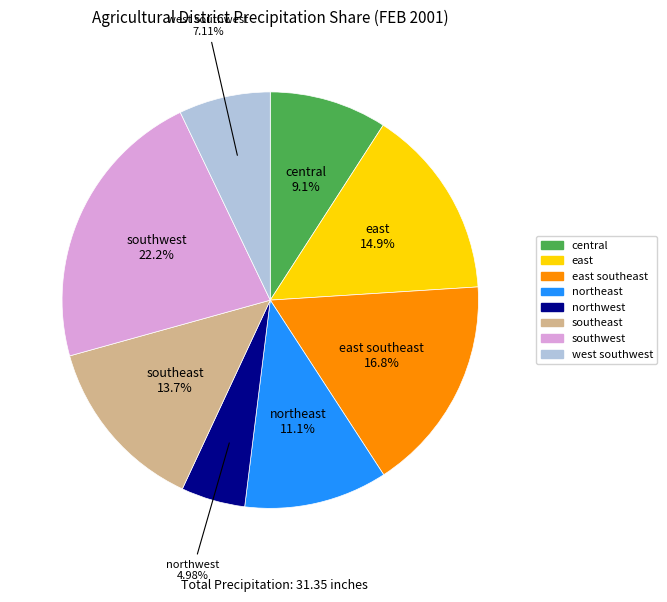

Is there any slice that represents more than half of the pie?

No